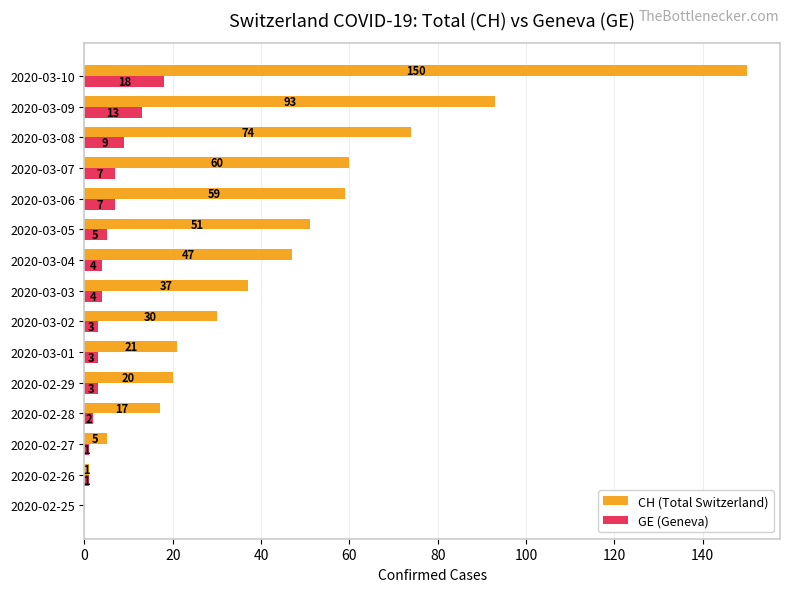

What is the highest value of the GE (Geneva) series?

18